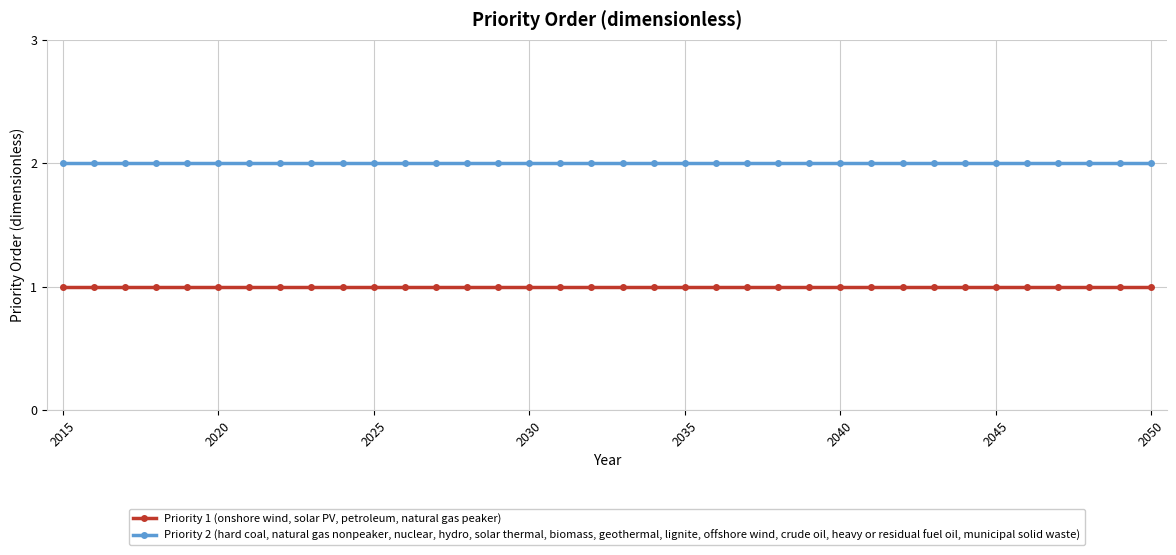

Rank the series by their maximum value, from highest to lowest.

Priority 2 (hard coal, natural gas nonpeaker, nuclear, hydro, solar thermal, biomass, geothermal, lignite, offshore wind, crude oil, heavy or residual fuel oil, municipal solid waste), Priority 1 (onshore wind, solar PV, petroleum, natural gas peaker)